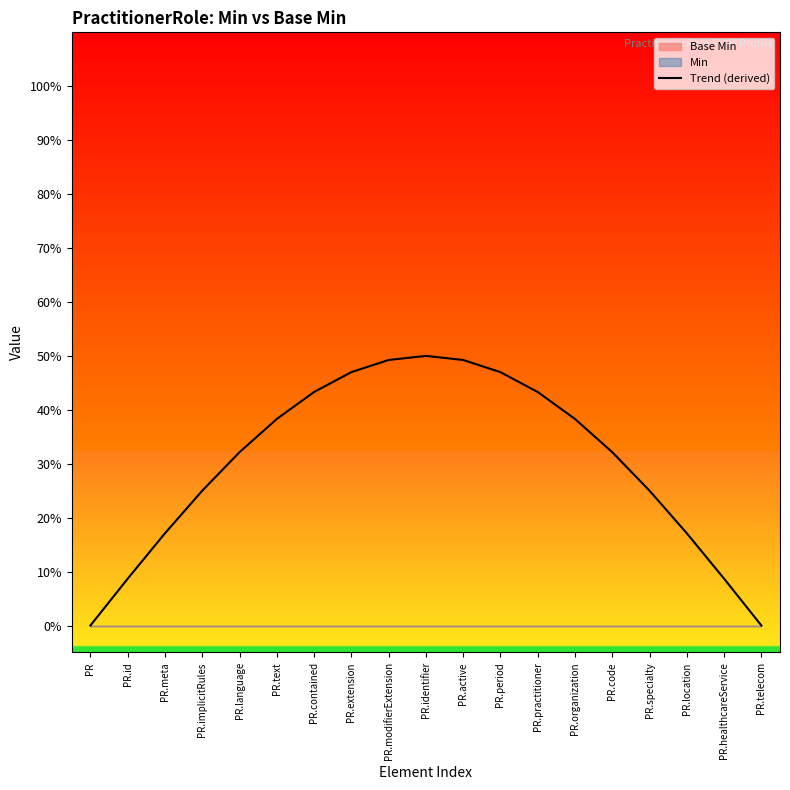

Rank the categories by value from highest to lowest.

PR.identifier, PR.modifierExtension, PR.active, PR.period, PR.extension, PR.practitioner, PR.contained, PR.text, PR.organization, PR.code, PR.language, PR.implicitRules, PR.specialty, PR.location, PR.meta, PR.healthcareService, PR.id, PR.telecom, PR